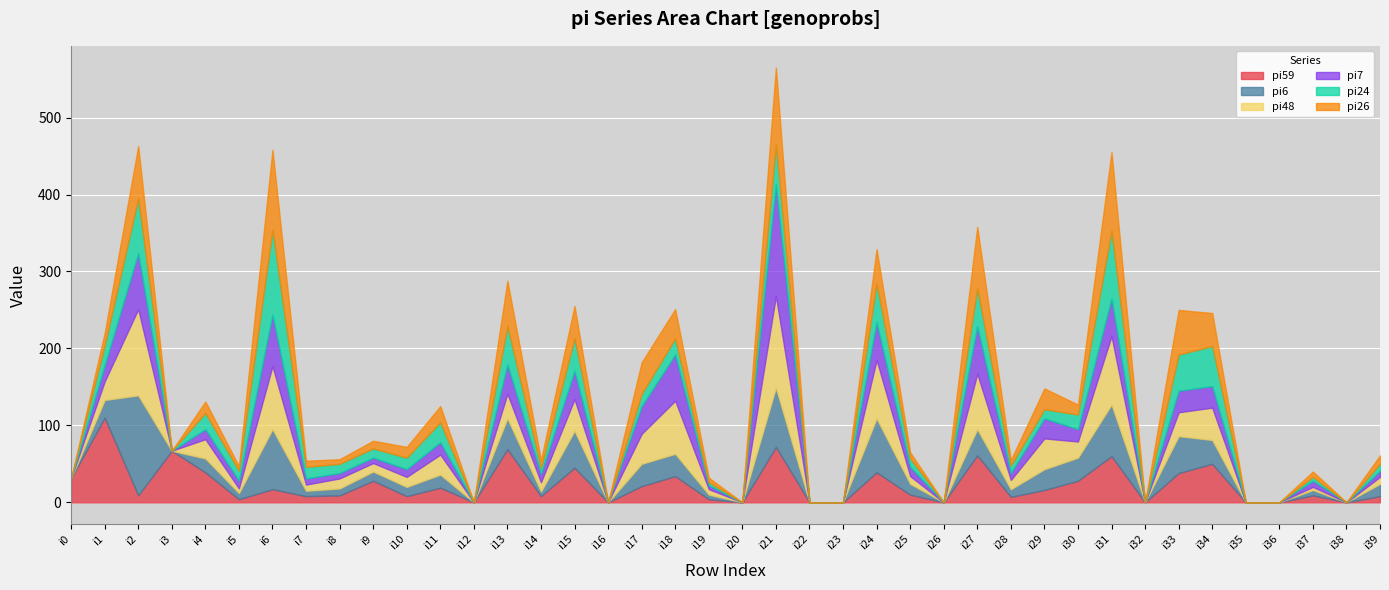

Rank the categories by pi59 value from highest to lowest.

i1, i21, i13, i3, i27, i31, i34, i15, i4, i24, i33, i18, i0, i9, i30, i17, i11, i6, i29, i25, i2, i8, i37, i7, i10, i14, i39, i28, i5, i19, i12, i16, i20, i22, i23, i26, i32, i35, i36, i38